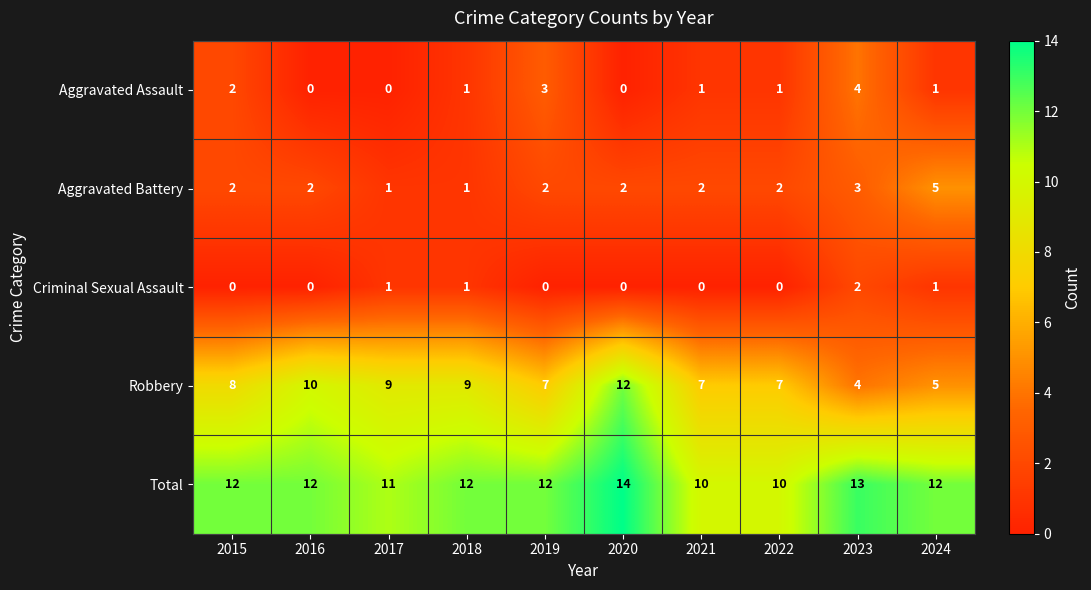

The Robbery series shows 4 at 2023. True or false?

True